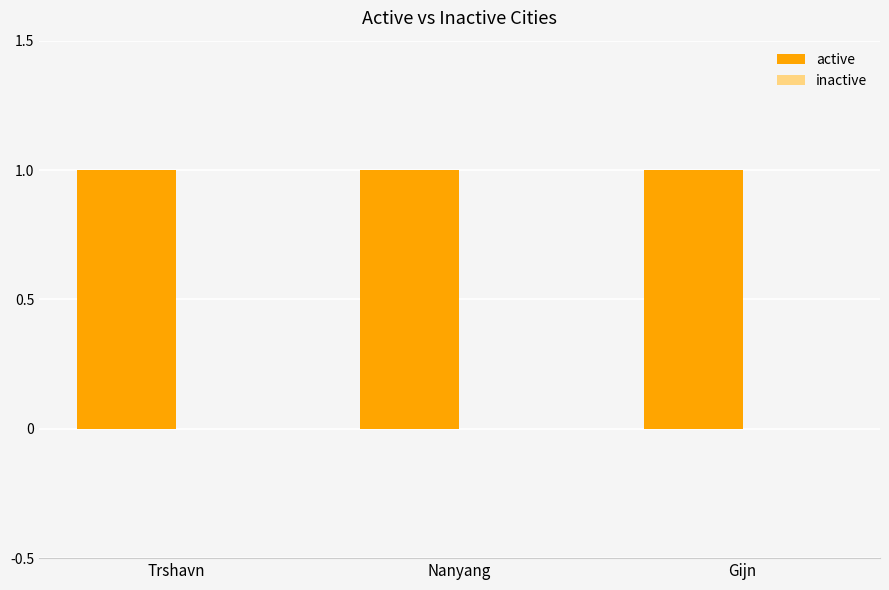

What is the total value across all series at Gijn?

1